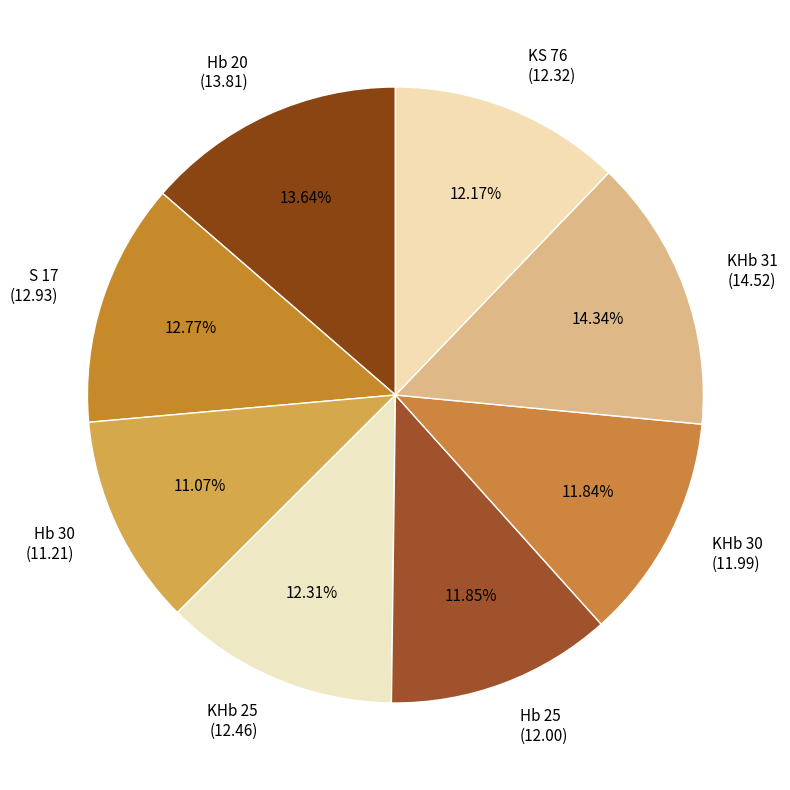

Does KHb 30 (11.99) account for over 50% of the chart?

No